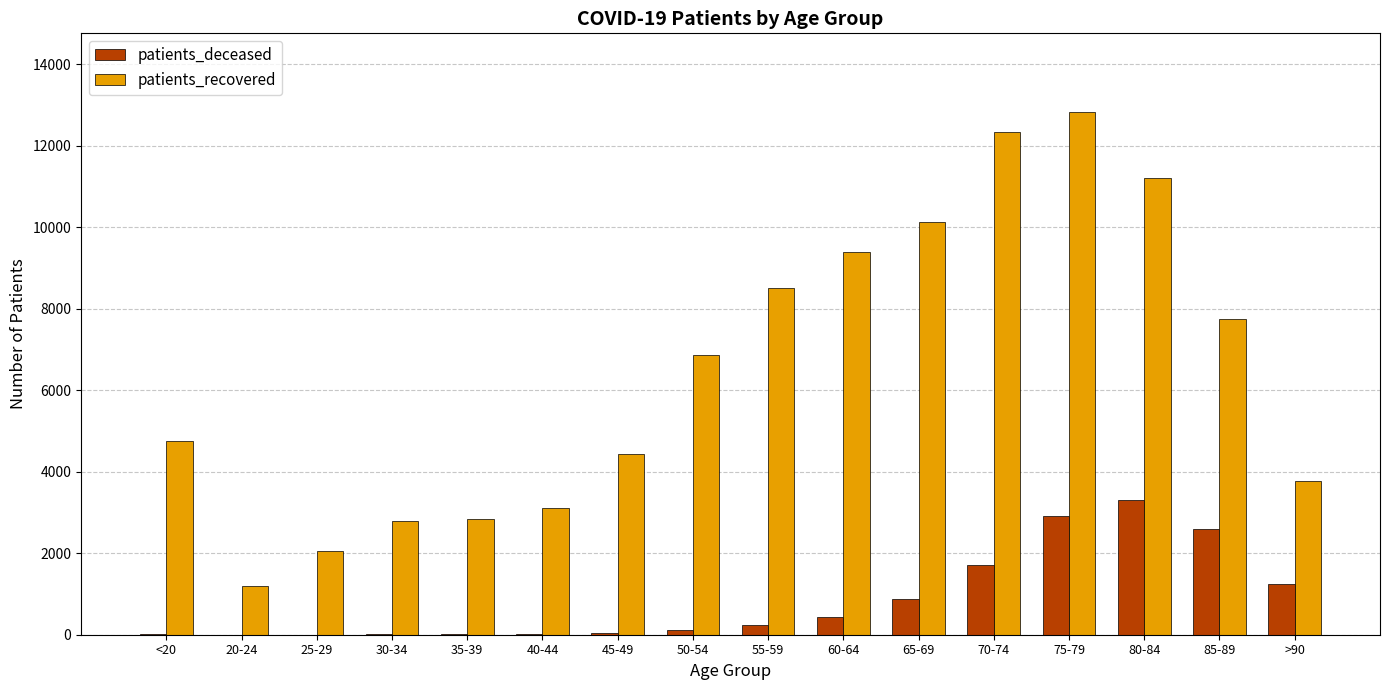

What is the sum of all patients_recovered values?

103986